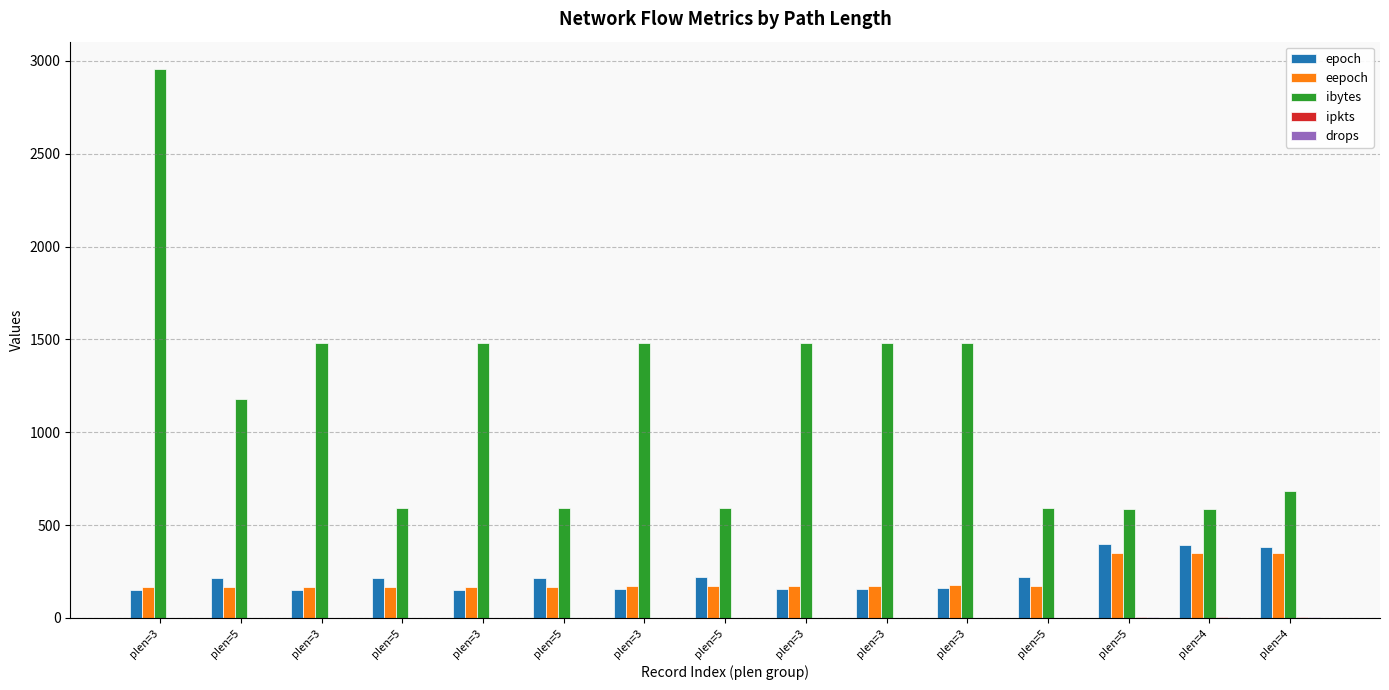

What is the difference between the epoch values at plen=5 and plen=5?

2